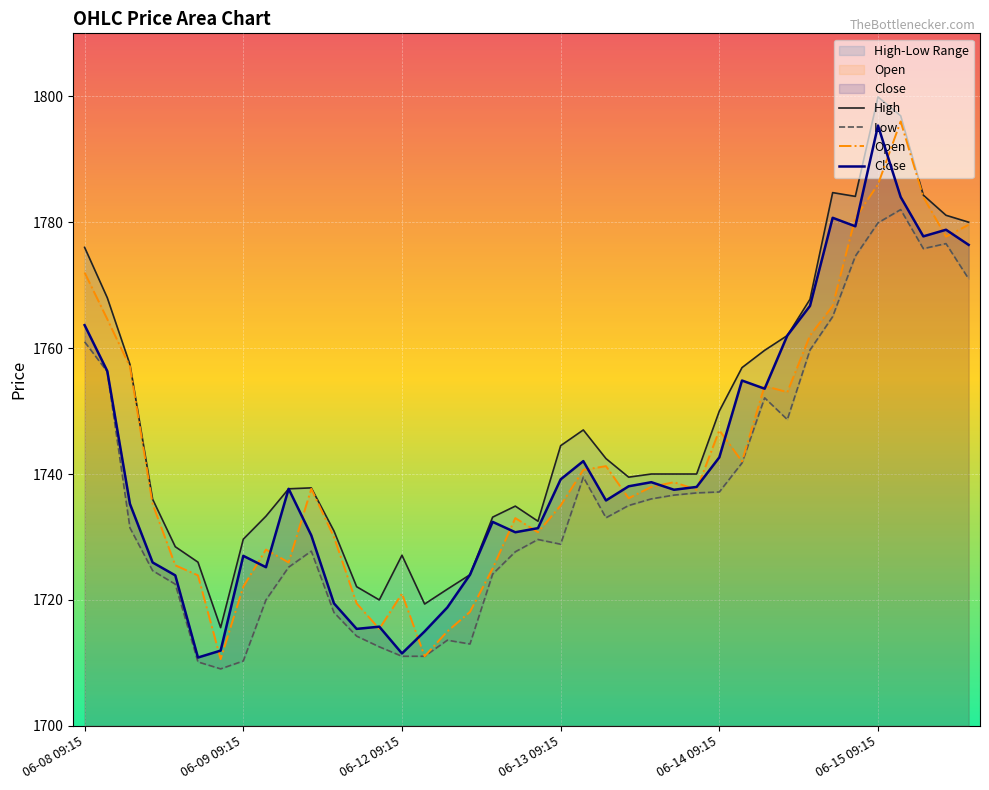

What is the average value of the Open series?

1742.9